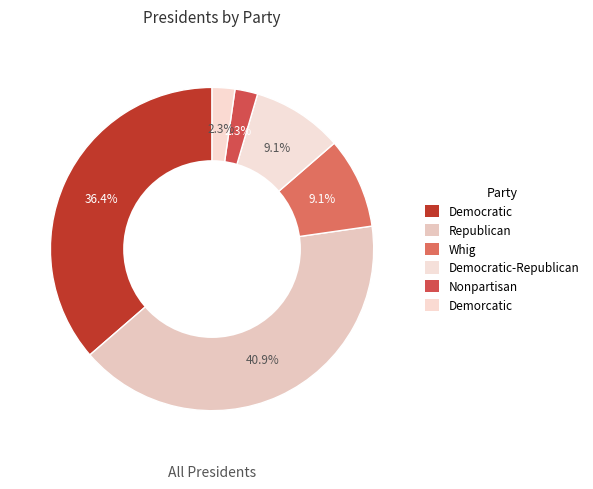

Count the number of slices in the pie.

6